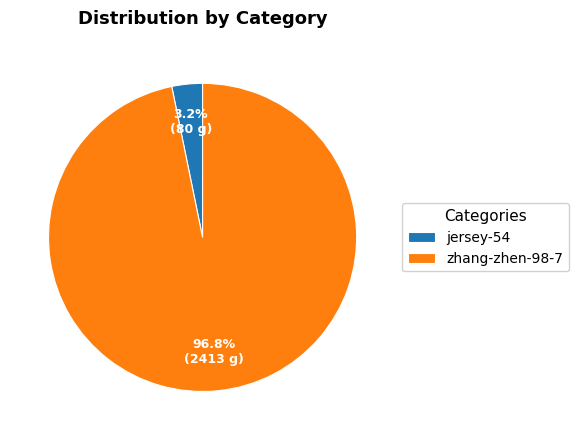

Is it true that zhang-zhen-98-7 is 84% of the pie?

False